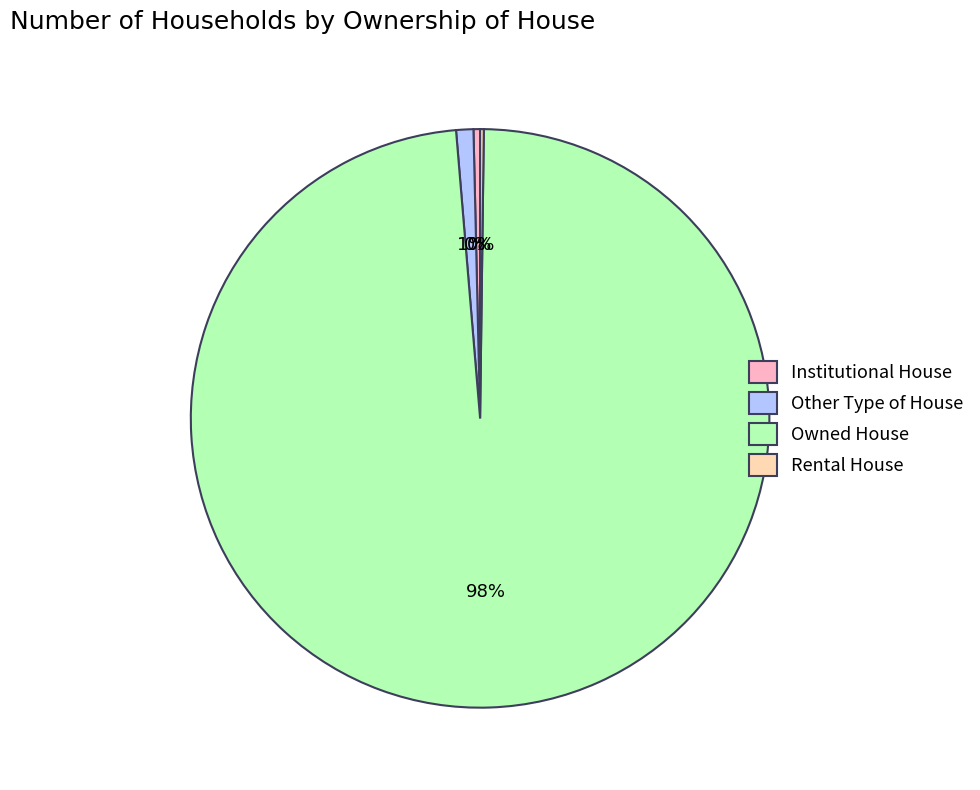

Which slice is the largest?

Owned House